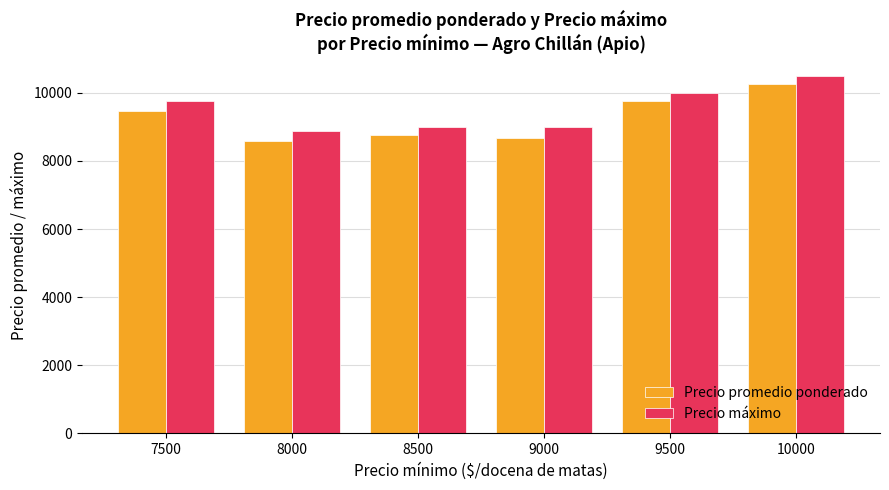

Which series changed the most between 7500 and 9000?

Precio promedio ponderado